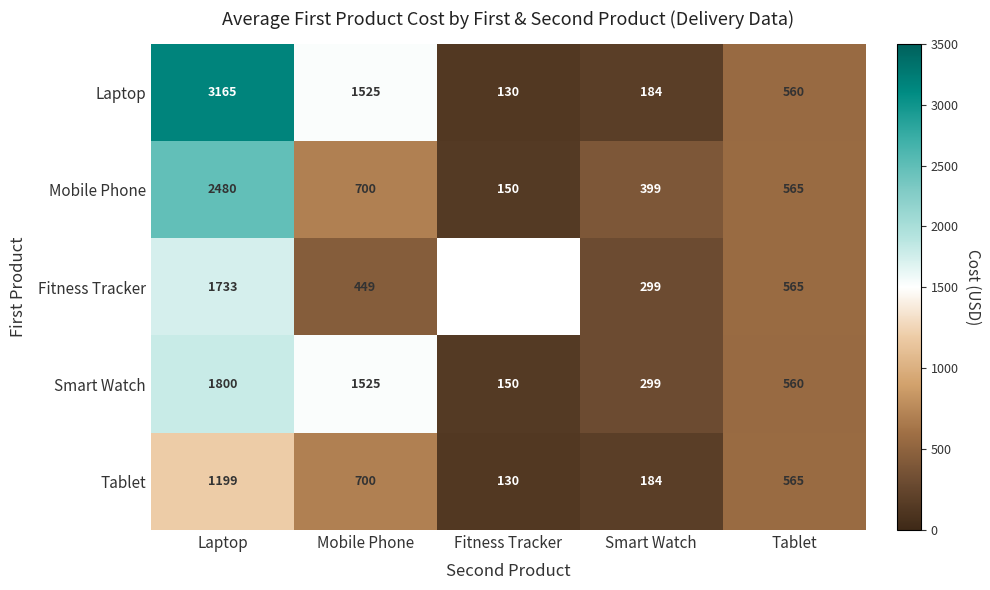

Rank the categories by Smart Watch value from lowest to highest.

Fitness Tracker, Smart Watch, Tablet, Mobile Phone, Laptop